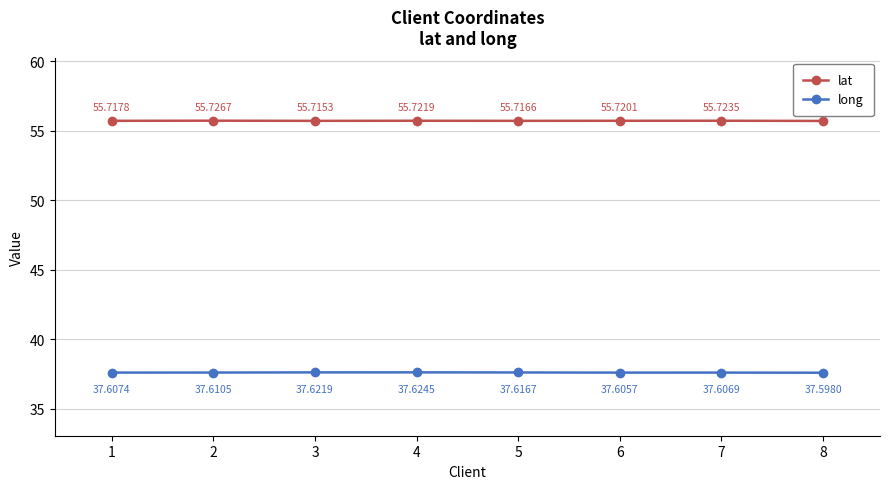

True or false: long and lat intersect in this chart.

False